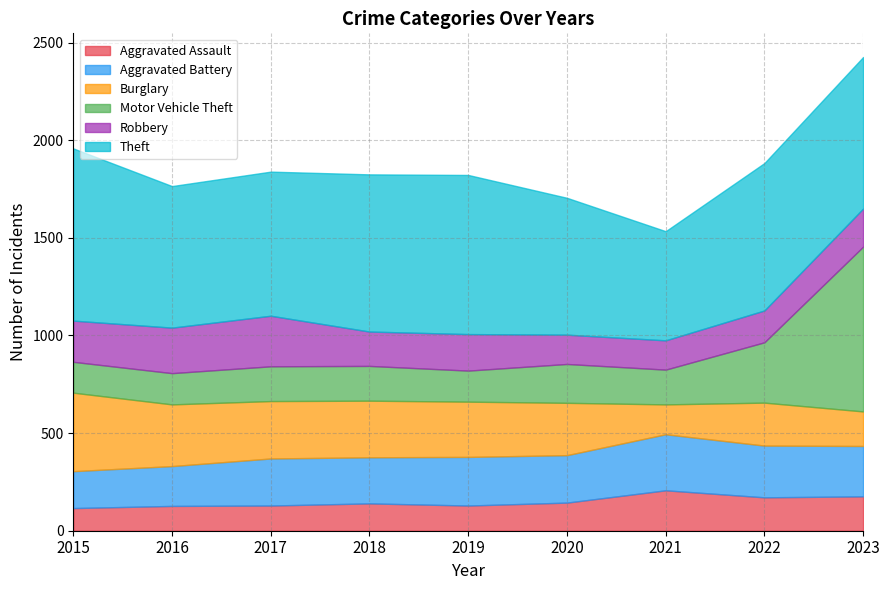

Which series changed the most between 2019 and 2023?

Motor Vehicle Theft